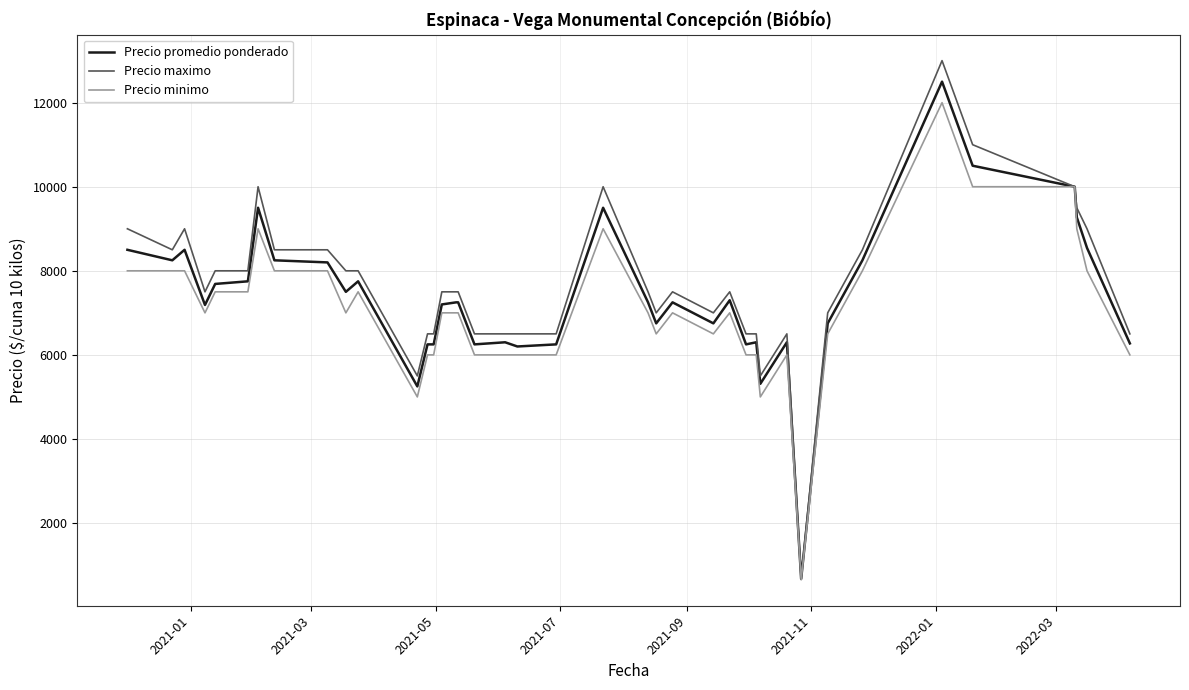

Which series has the widest spread of values?

Precio maximo